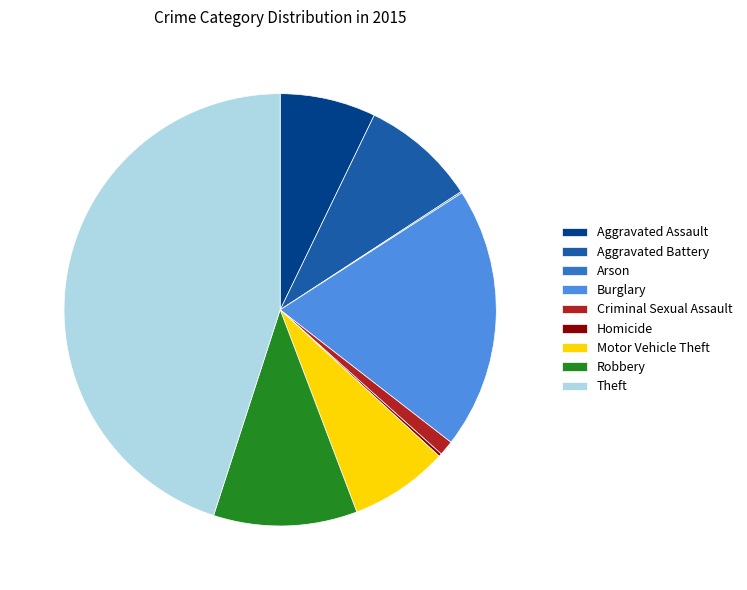

Is there a majority slice in this chart?

No